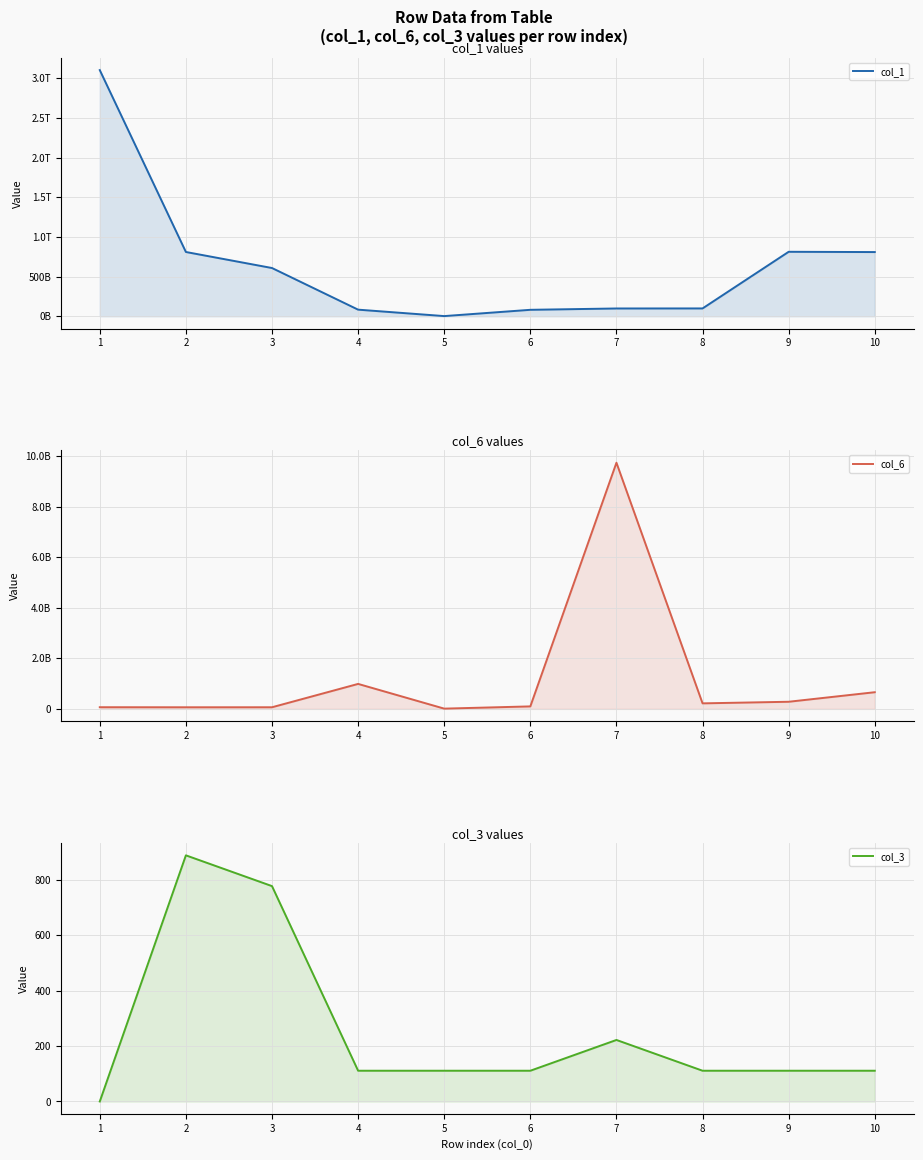

How many interior local valleys does the col_1 series have?

1